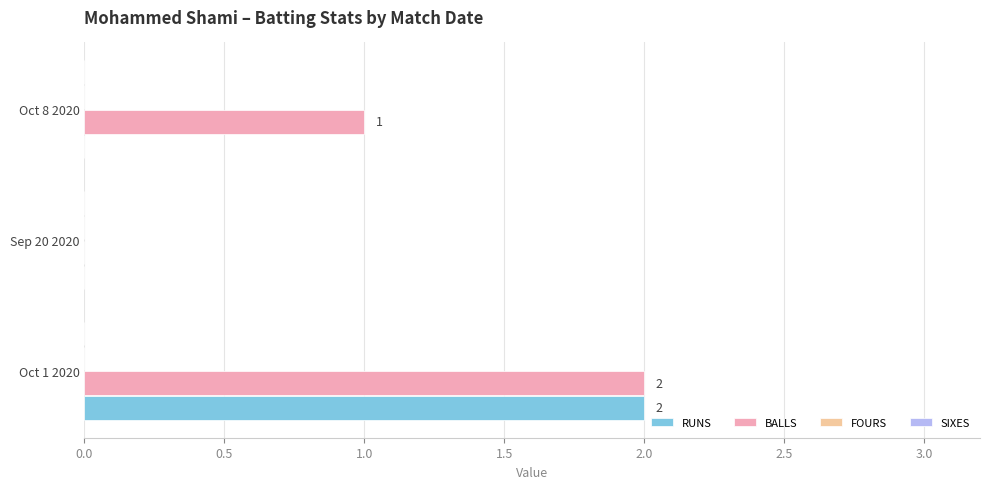

The value of BALLS at Oct 8 2020 is 1. True or false?

True